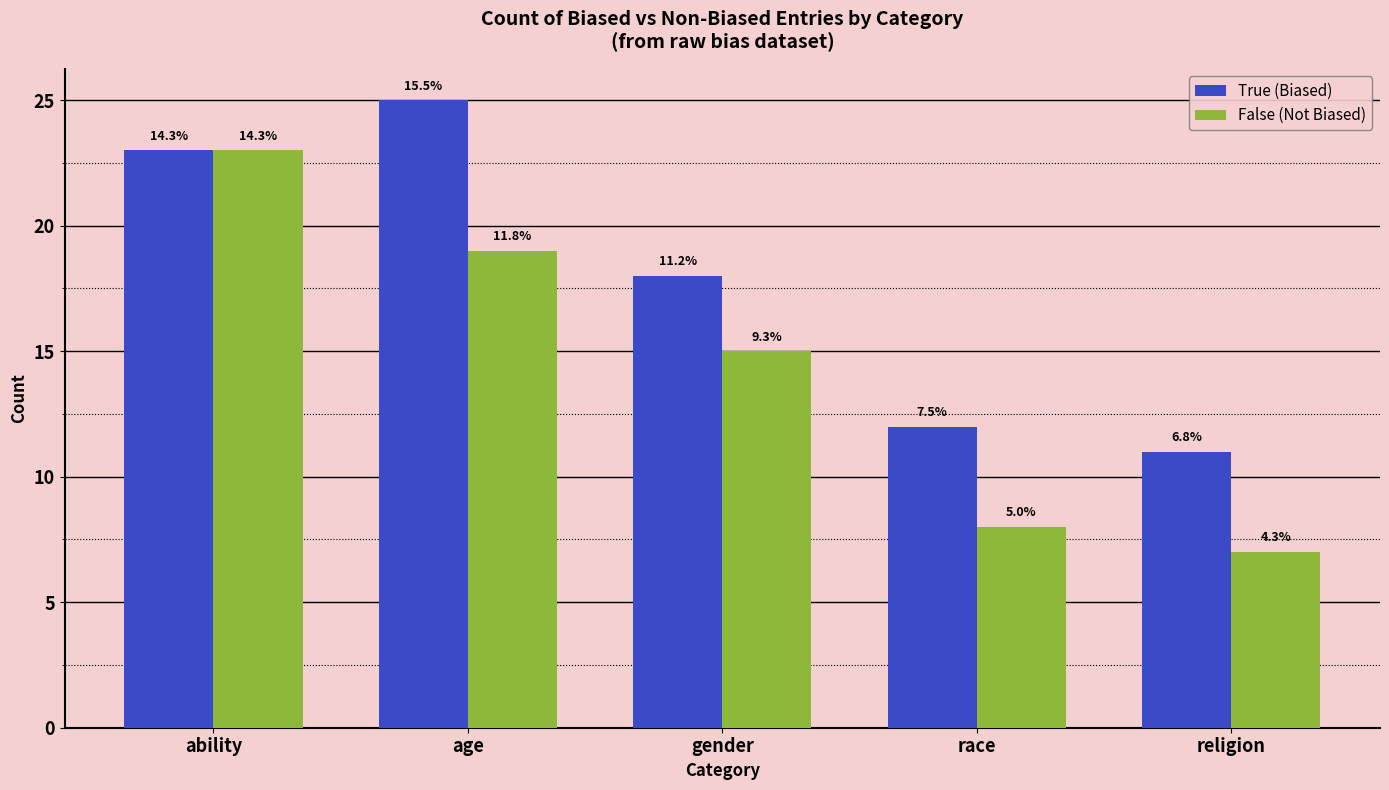

Rank the series at gender from lowest to highest value.

False (Not Biased), True (Biased)